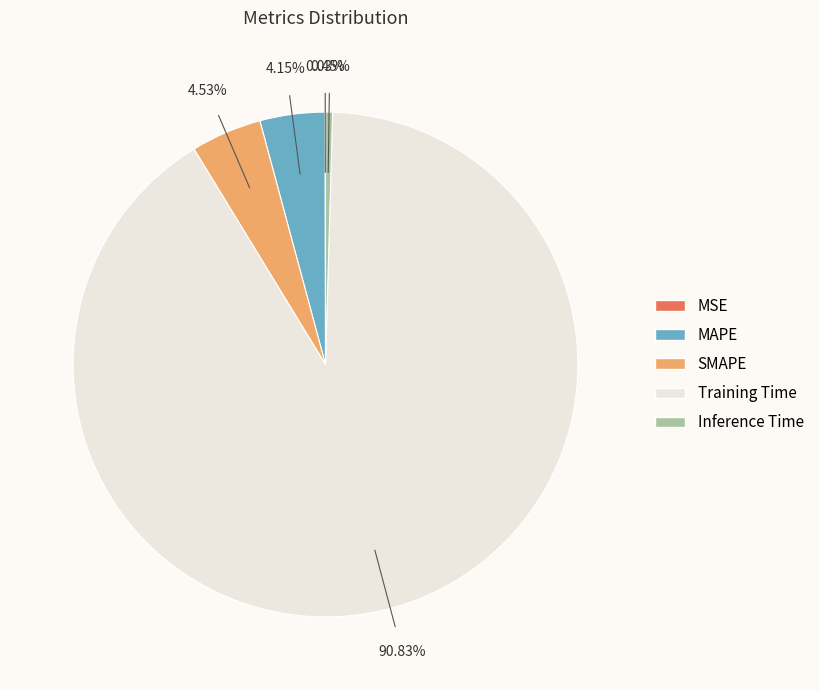

Do SMAPE and Training Time together represent more than half of the pie?

Yes